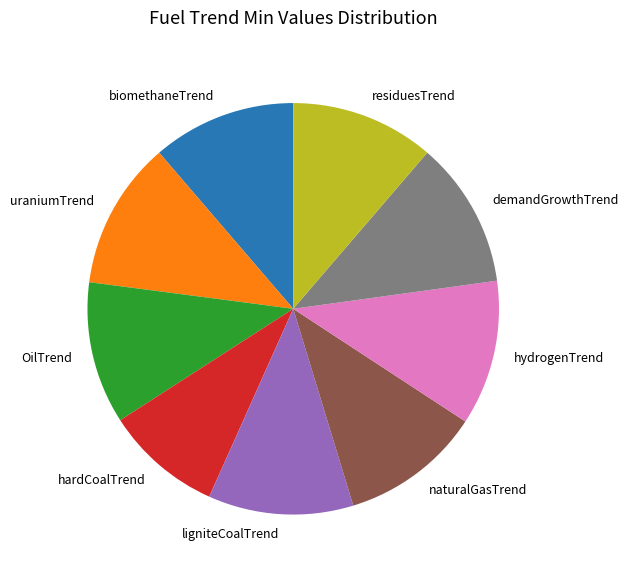

True or false: demandGrowthTrend accounts for 12% of the total.

True